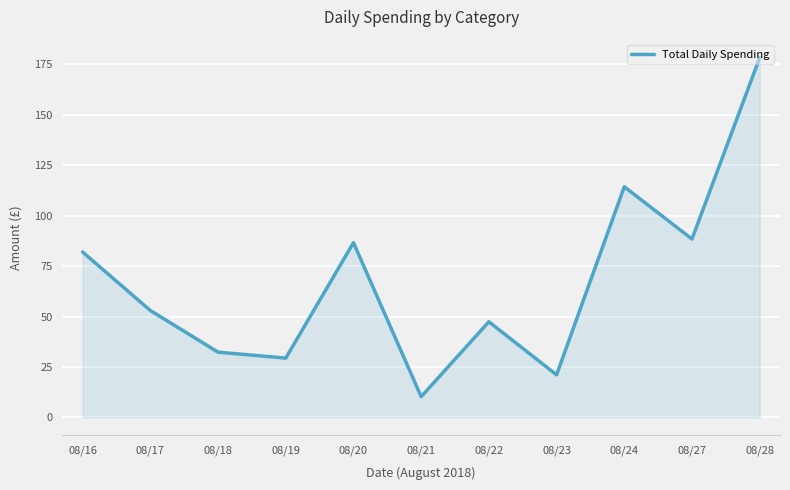

What value does the data have at 08/18?

32.4